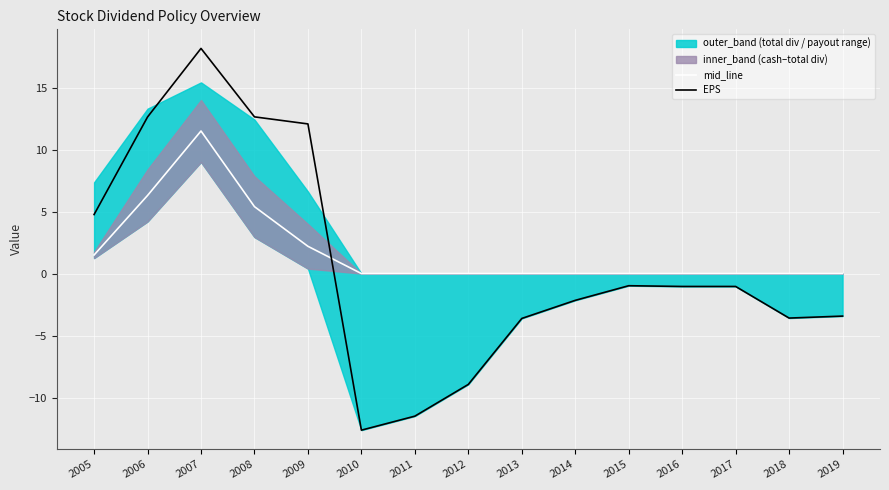

What is the maximum value shown in the chart?

18.2